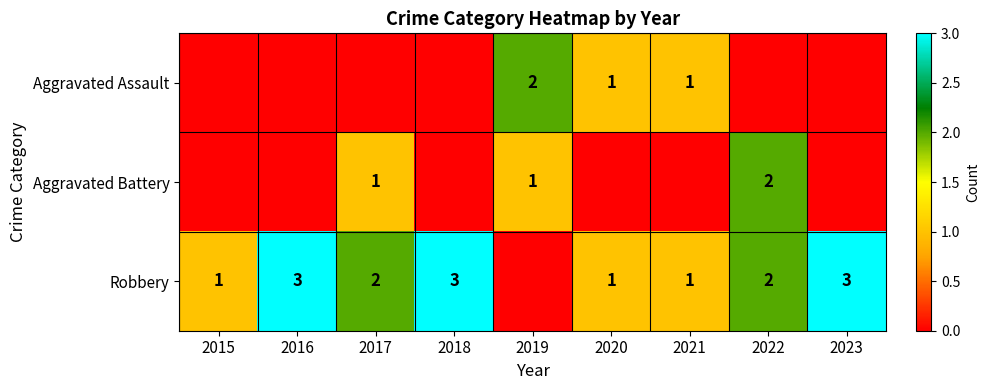

The Robbery series shows 0 at 2015. True or false?

False